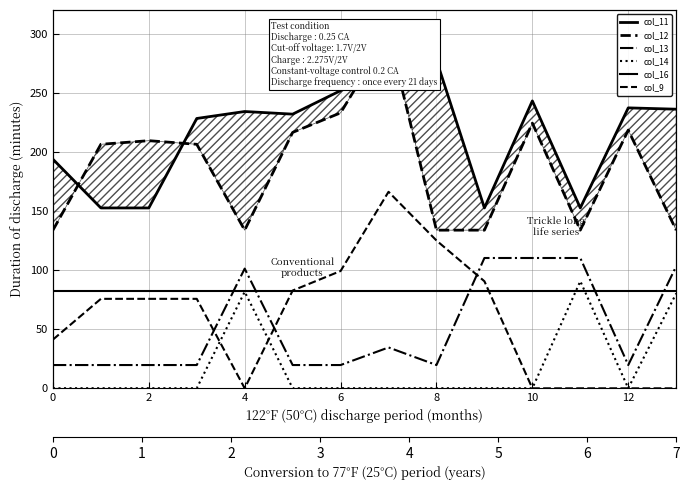

Is it true that col_13 equals 34.6 at 7?

True